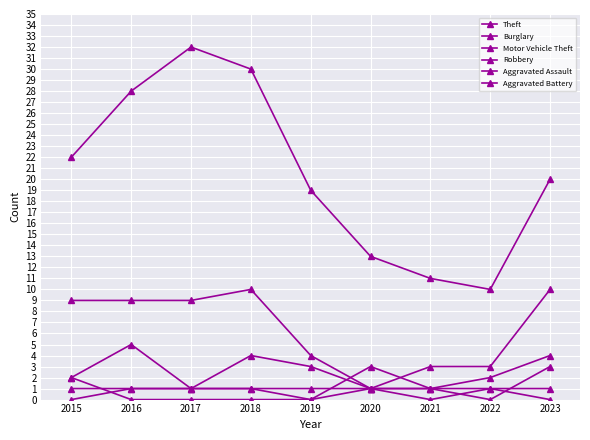

How many distinct data groups are displayed?

6